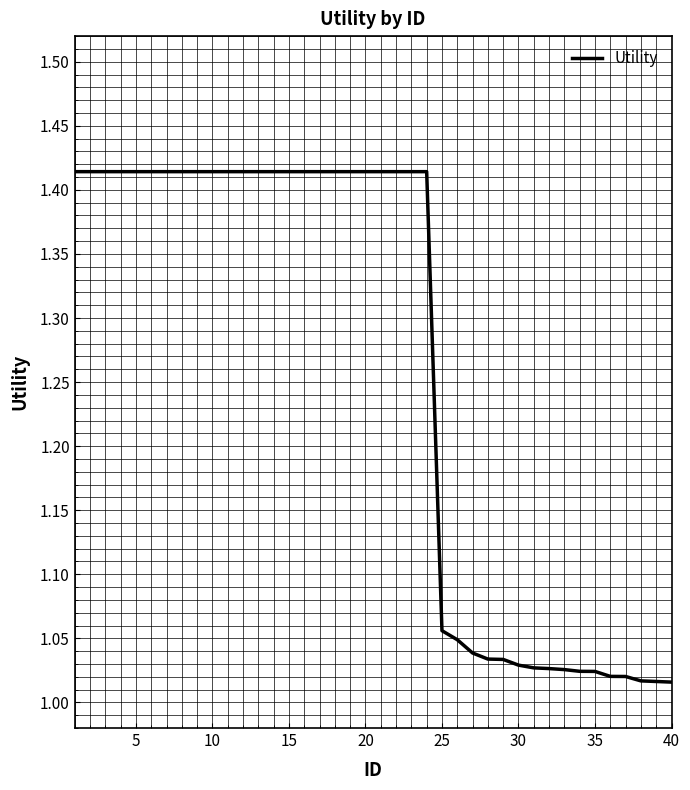

What is the difference between the maximum and minimum values?

0.4